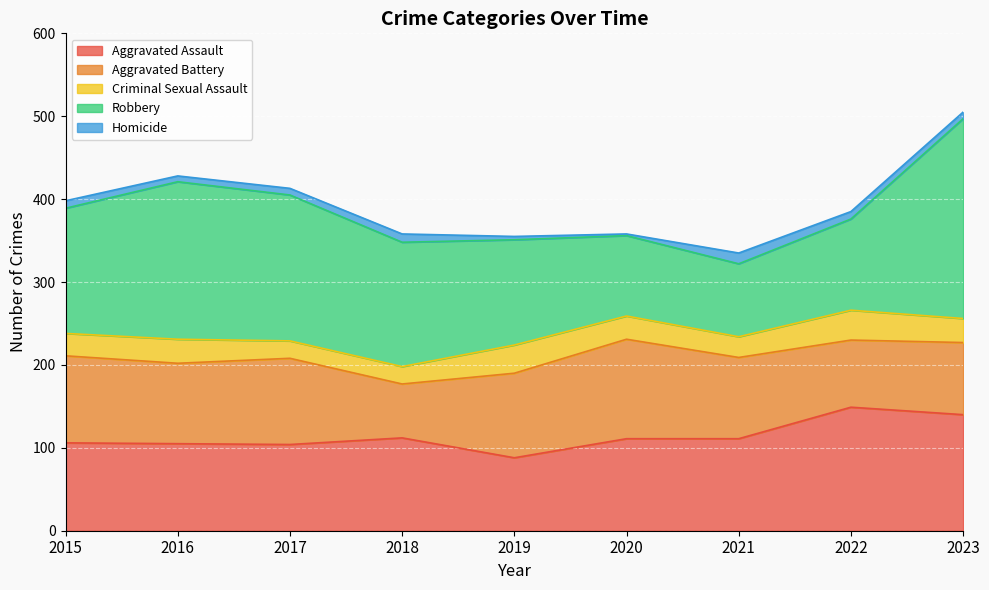

What is the approximate value of Aggravated Assault at 2021, to the nearest 10?

110